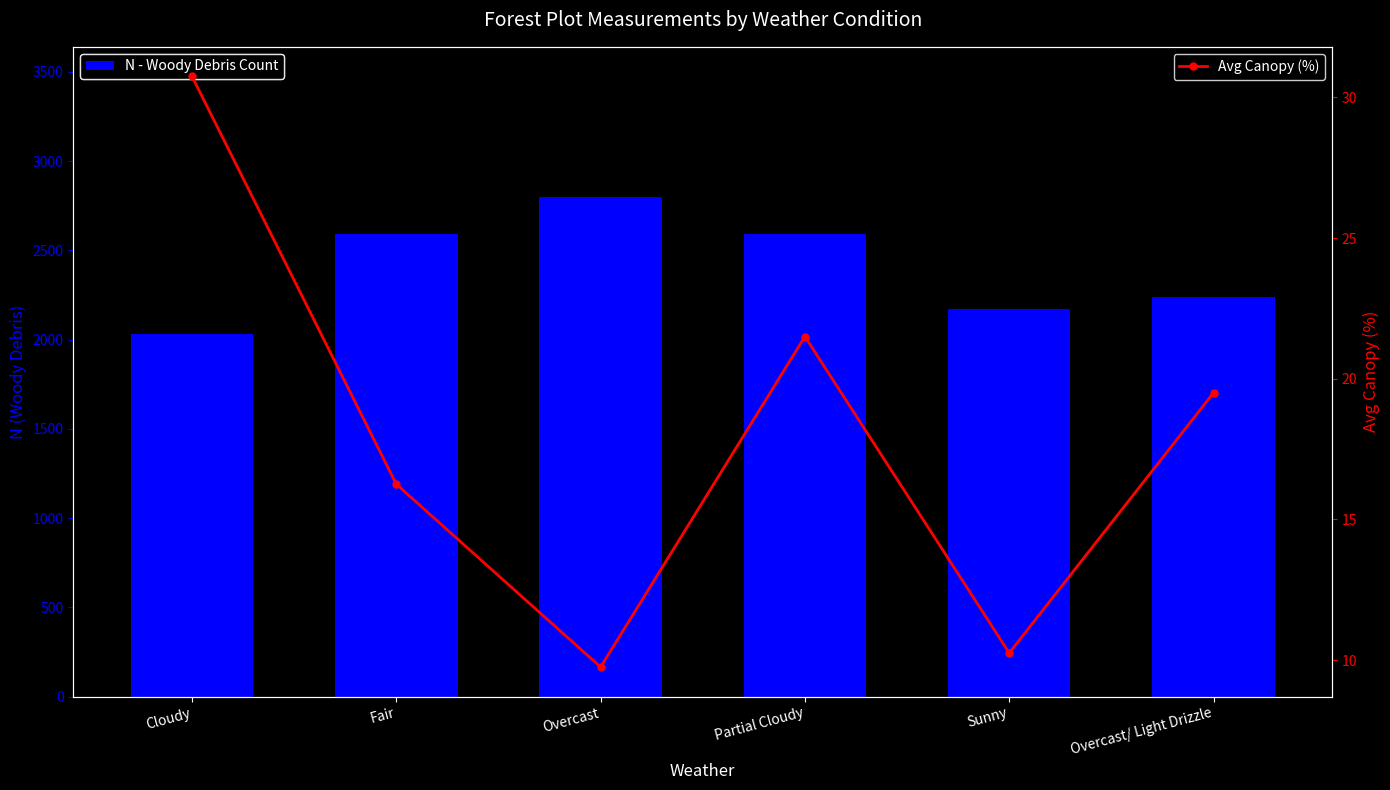

The value of Avg Canopy (%) at Fair is 16.2. True or false?

True